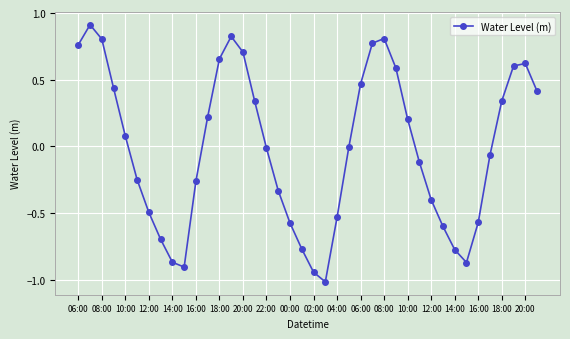

True or false: there are more than 1 points higher than both neighbors.

True